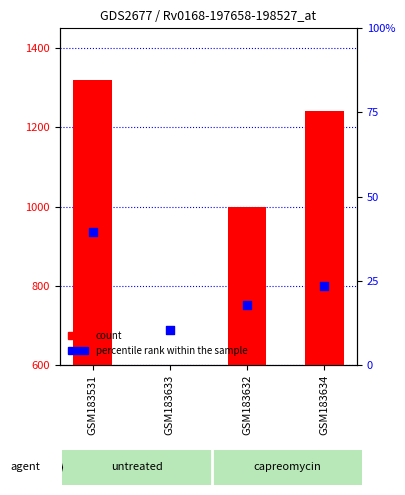

Is the value of count at GSM183632 greater than the value of percentile rank within the sample at GSM183633?

Yes